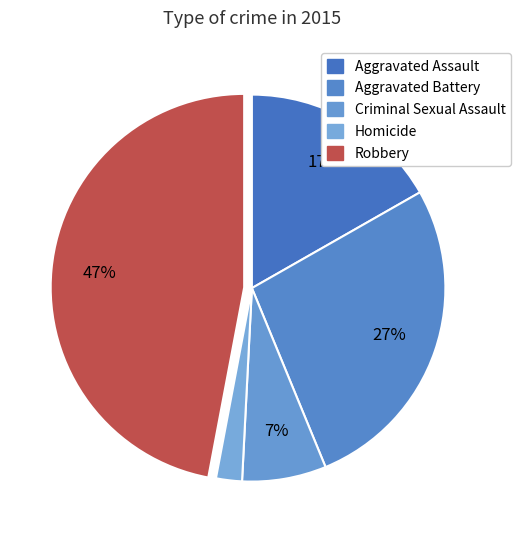

Which category has the smallest portion of the pie?

Homicide